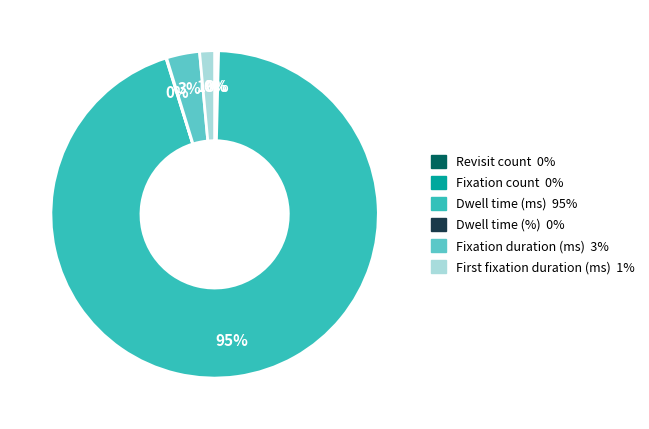

What is the largest slice in the pie chart?

Dwell time (ms)